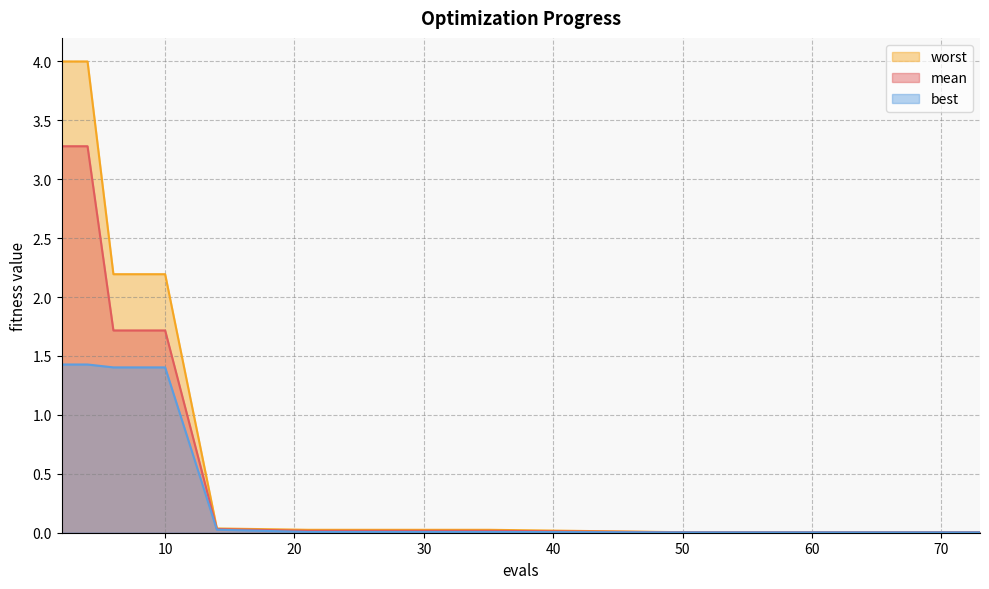

Which series has the widest spread of values?

worst